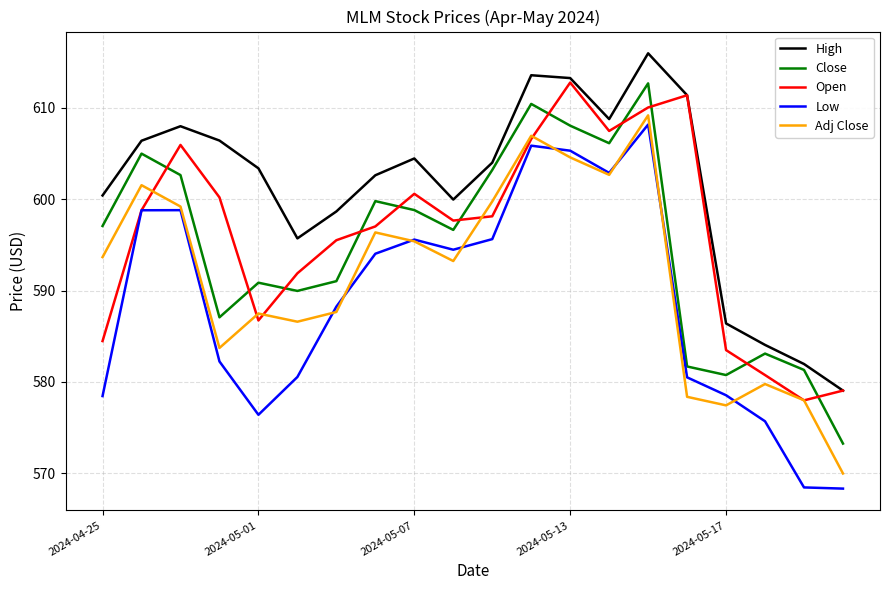

In Low, how many points are higher than both neighbors (excluding endpoints)?

4